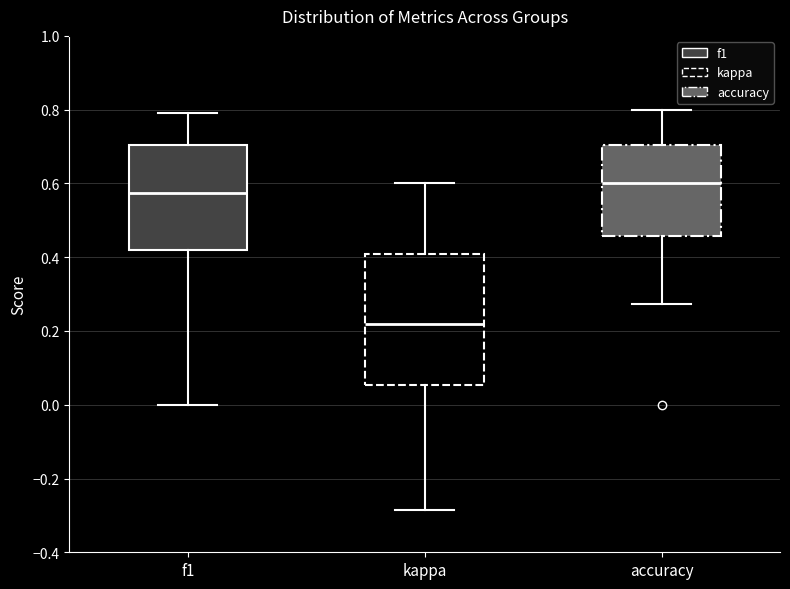

Which box's median line is the highest?

accuracy